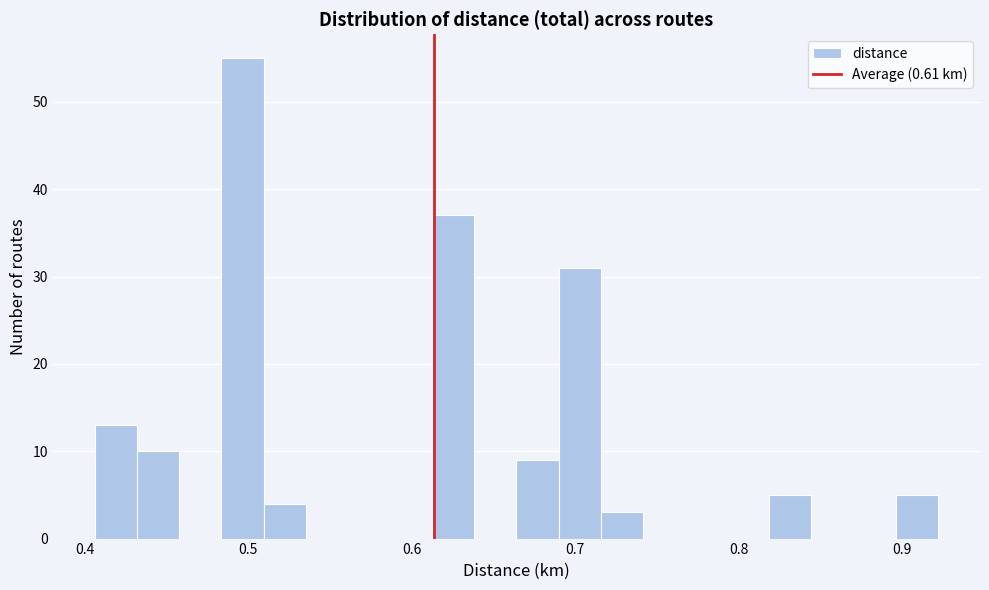

Around what value on the x-axis is the tallest bar? Give the approximate position of its centre, as read against the axis.

0.50